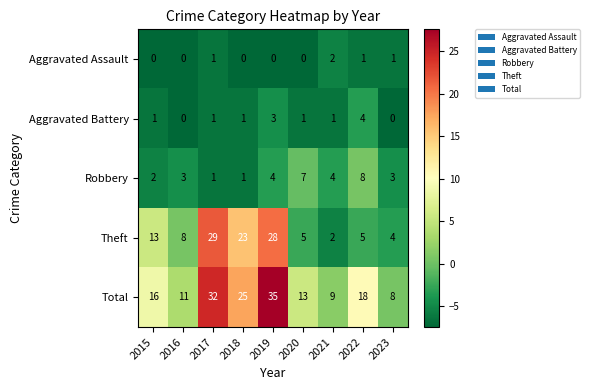

Count the Aggravated Battery values in the range 1 to 2.

5